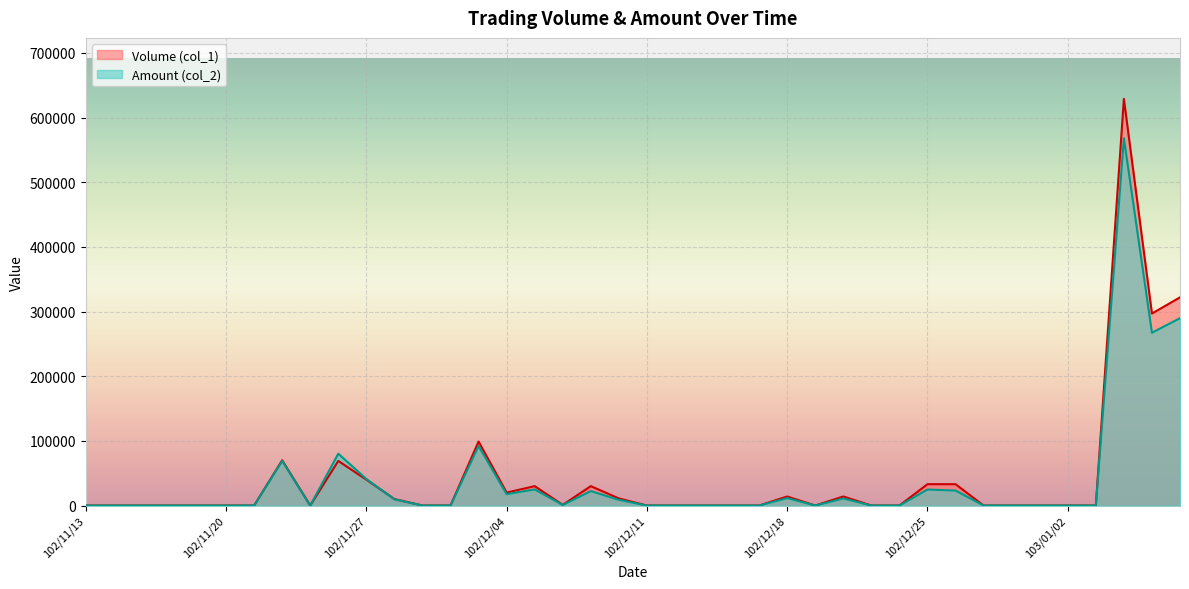

How many distinct data groups are displayed?

2